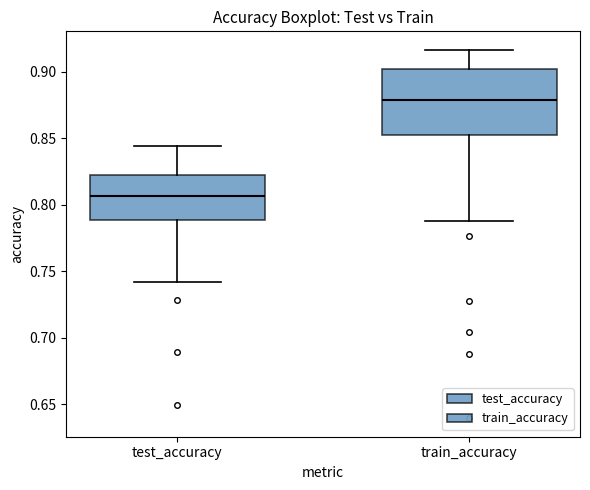

Reading left to right, transcribe this box plot: for each box, give where its median line is, the range the box spans, and where its two whiskers end, as read against the y-axis. The values are not printed on the chart, so give them approximately, as read against the axis.

test_accuracy: median 0.805, box 0.790 to 0.825, whiskers 0.740 to 0.845
train_accuracy: median 0.880, box 0.855 to 0.900, whiskers 0.790 to 0.915